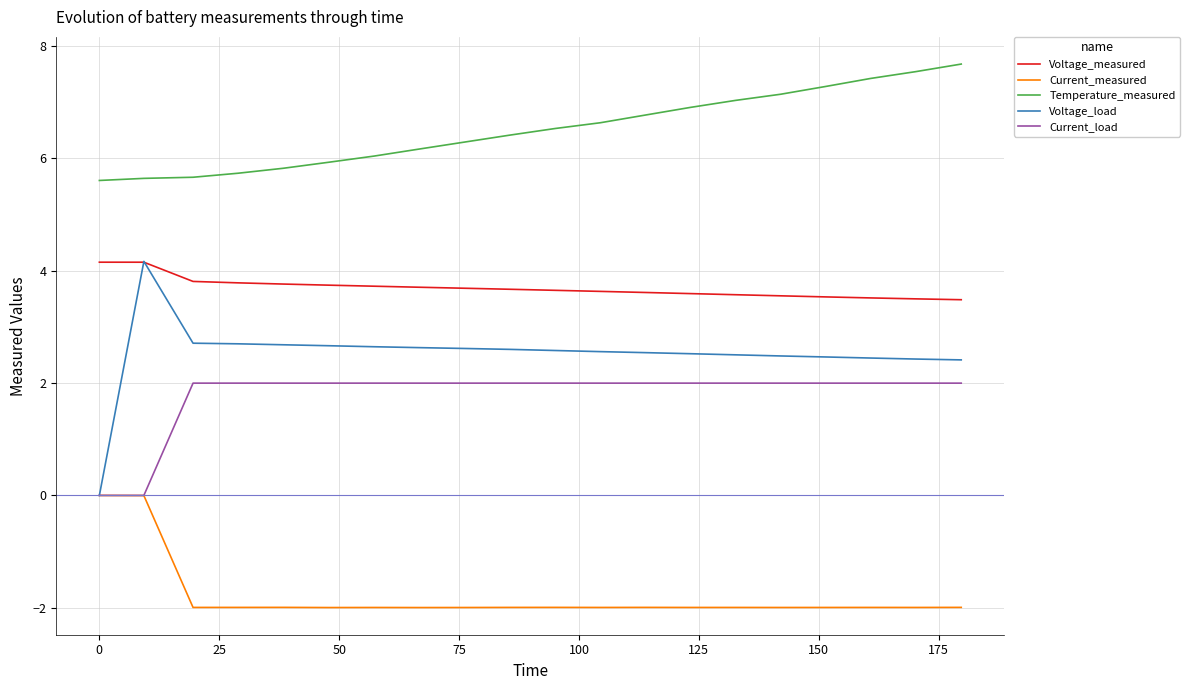

True or false: Temperature_measured and Voltage_measured intersect in this chart.

False